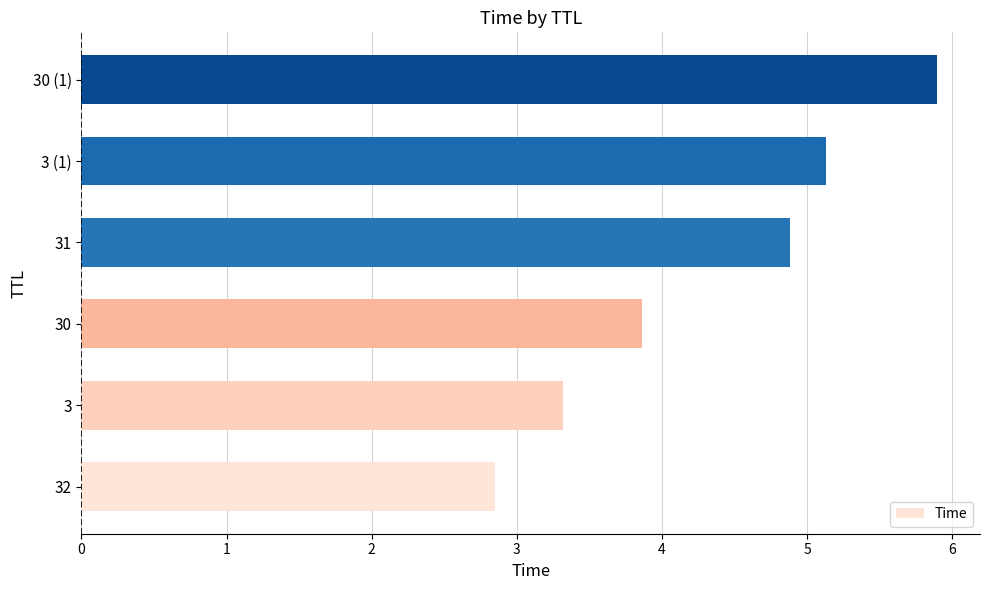

List the labels in order of value, largest first.

30 (1), 3 (1), 31, 30, 3, 32